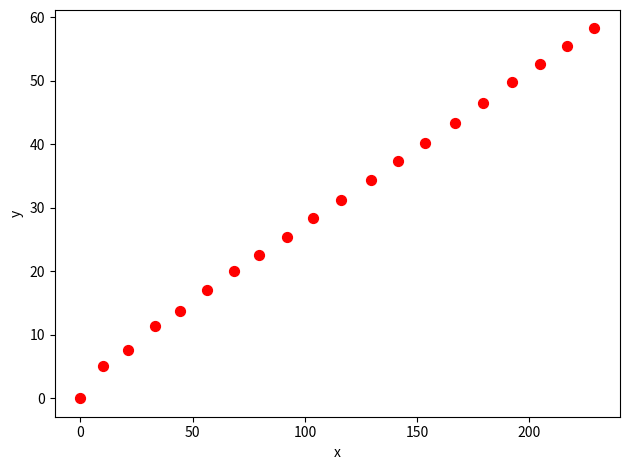

What is the range of X values (max minus min)?

228.9